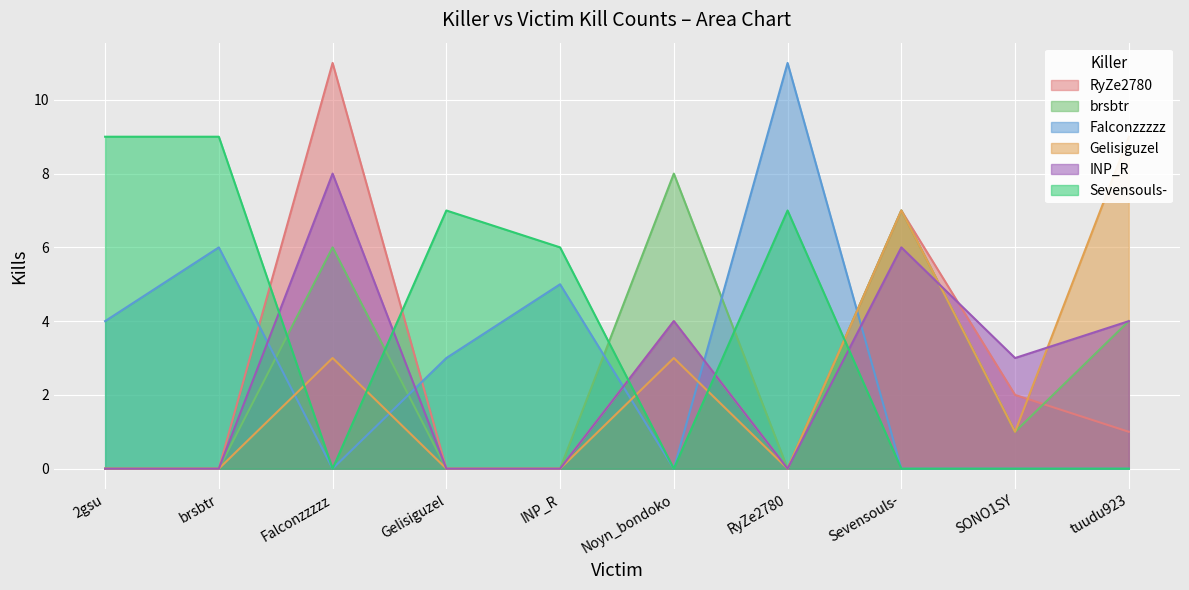

Which series has the largest range (max minus min)?

RyZe2780